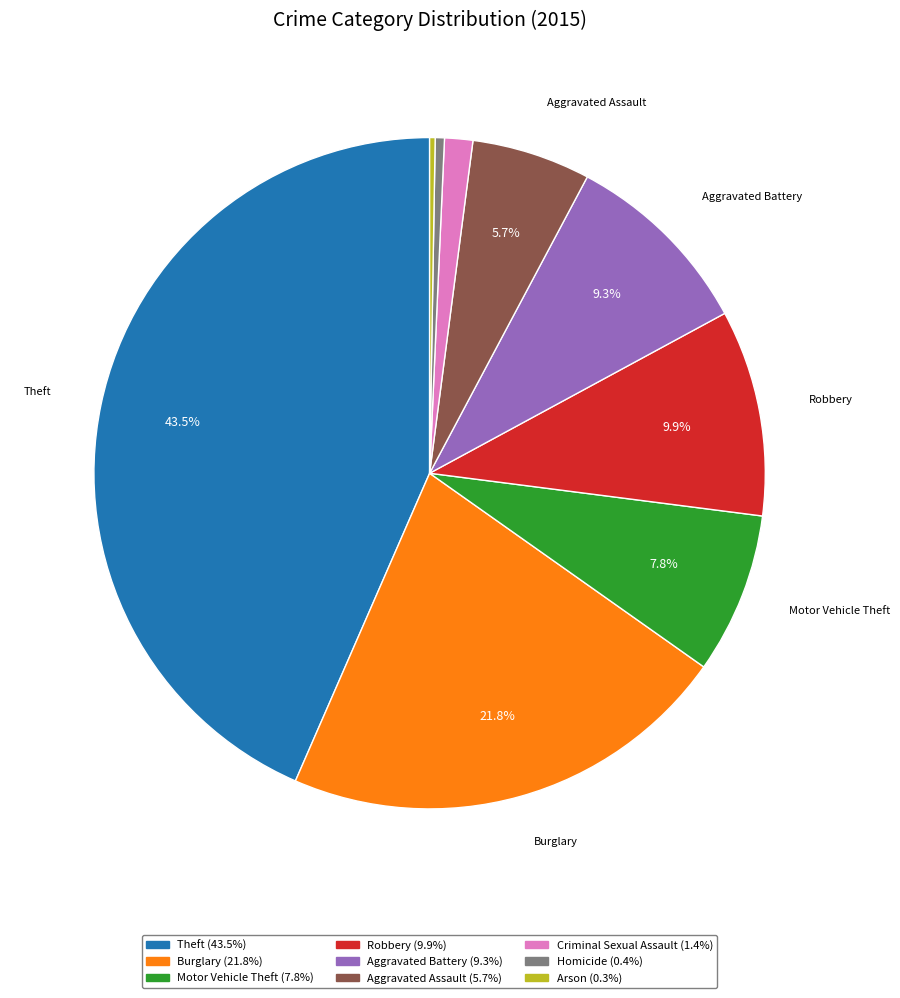

Between Burglary and Motor Vehicle Theft, which is larger?

Burglary